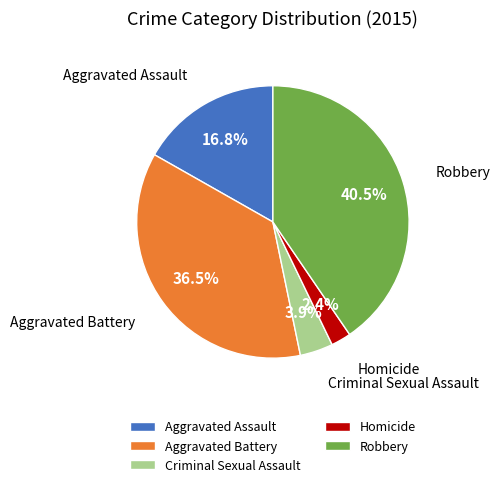

Which category has the biggest portion of the pie?

Robbery